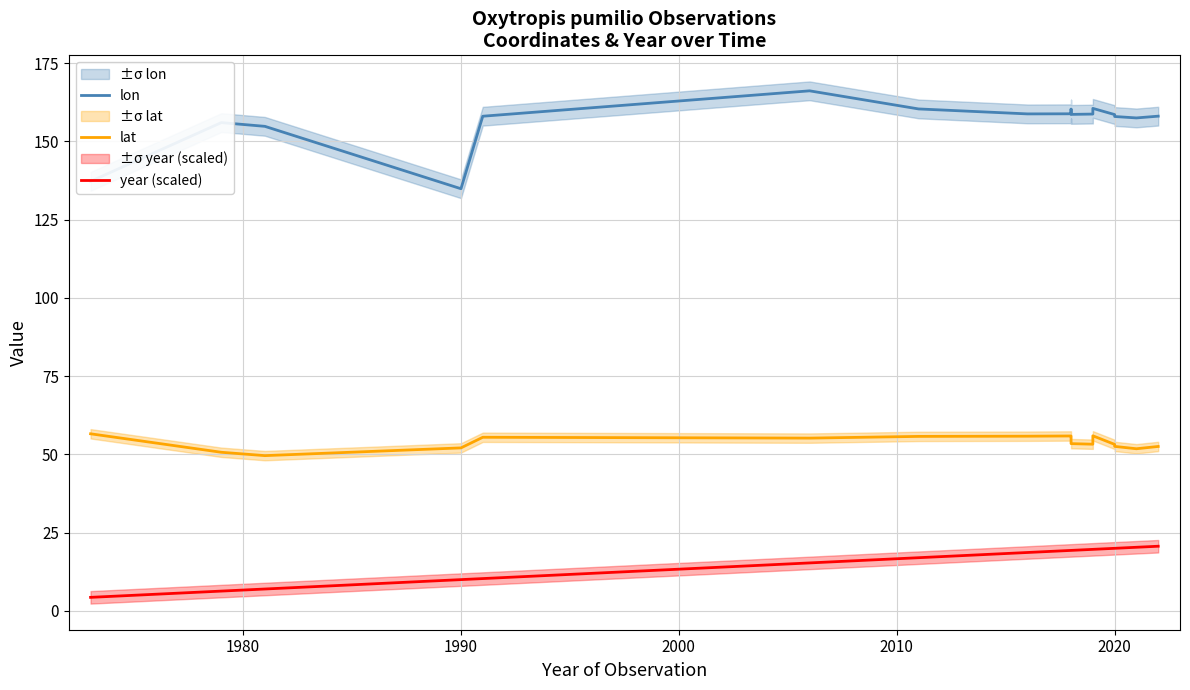

Reading left to right, what are all the values shown in this chart?

lon: 137.2	156.0	154.8	134.9	158.1	166.2	160.4	158.8	158.8	160.3	158.6	158.7	160.6	158.6	158.0	157.5	158.1
lat: 56.6	50.7	49.6	52.1	55.5	55.2	55.8	55.8	55.9	55.7	53.4	53.3	55.9	53.2	52.6	51.8	52.5
year (scaled): 4.3	6.3	7.0	10.0	10.3	15.3	17.0	18.7	19.3	19.3	19.3	19.7	19.7	20.0	20.0	20.3	20.7